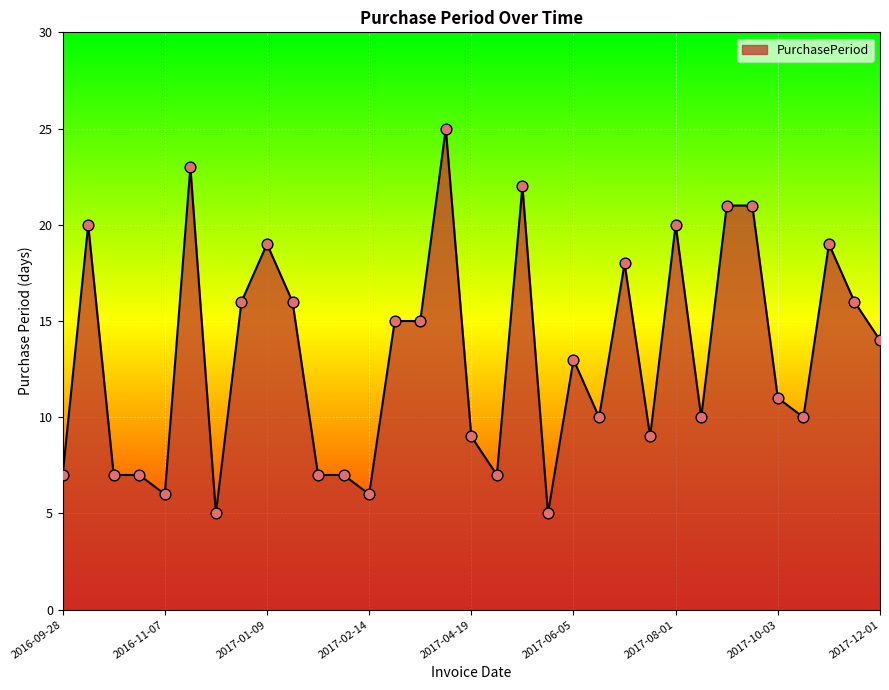

What is the smallest value displayed?

5